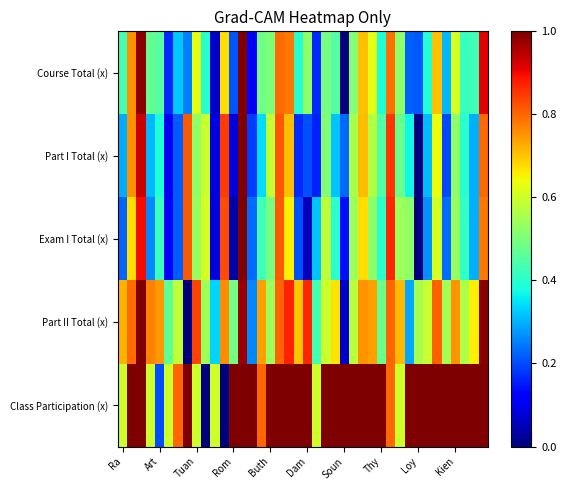

Which series has the largest range (max minus min)?

Course Total (x)